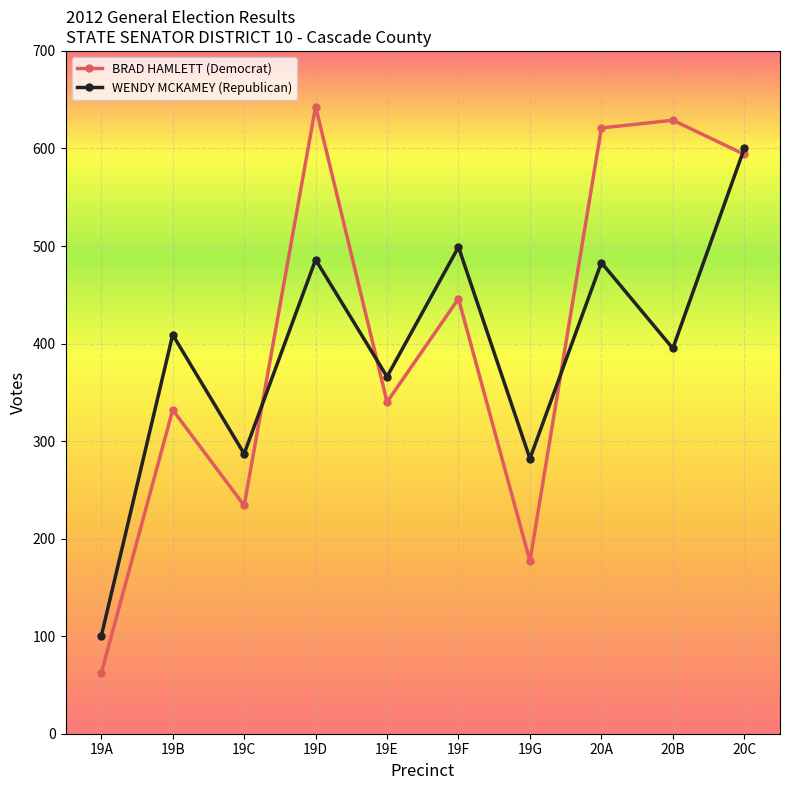

The WENDY MCKAMEY (Republican) series shows 486 at 19D. True or false?

True